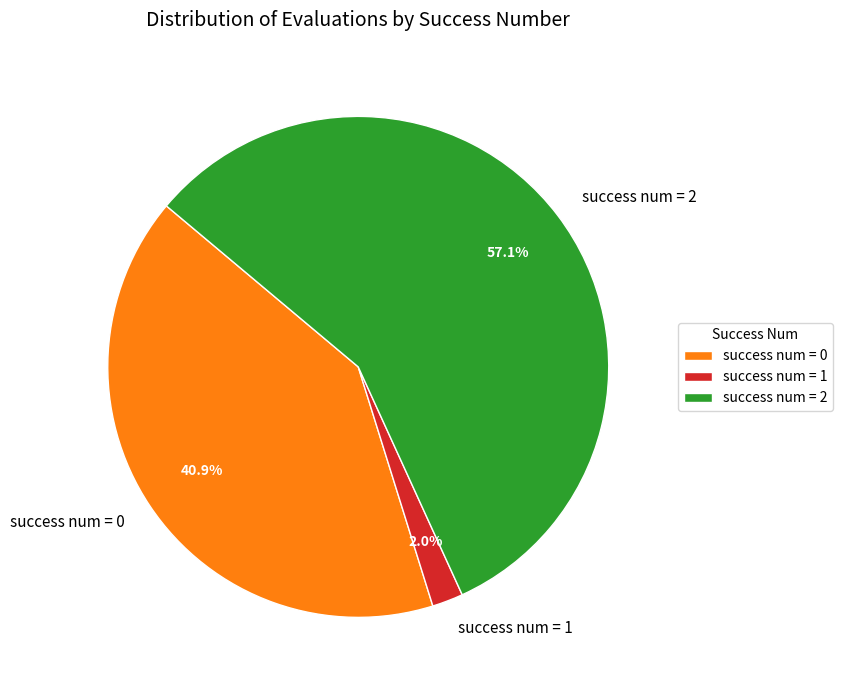

What percentage is NOT represented by success num = 1?

98.0%